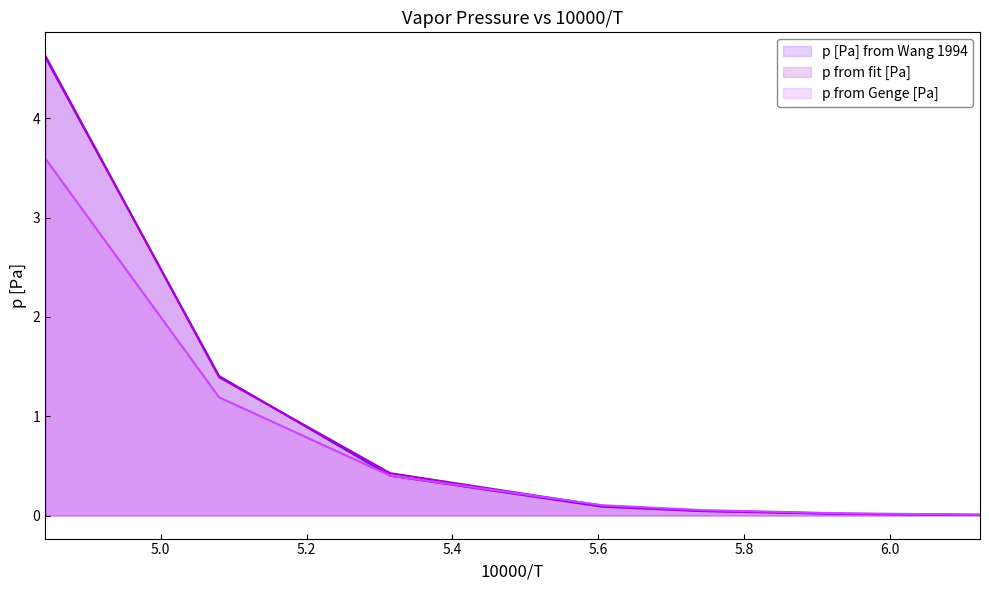

What is the maximum value shown in the chart?

4.6